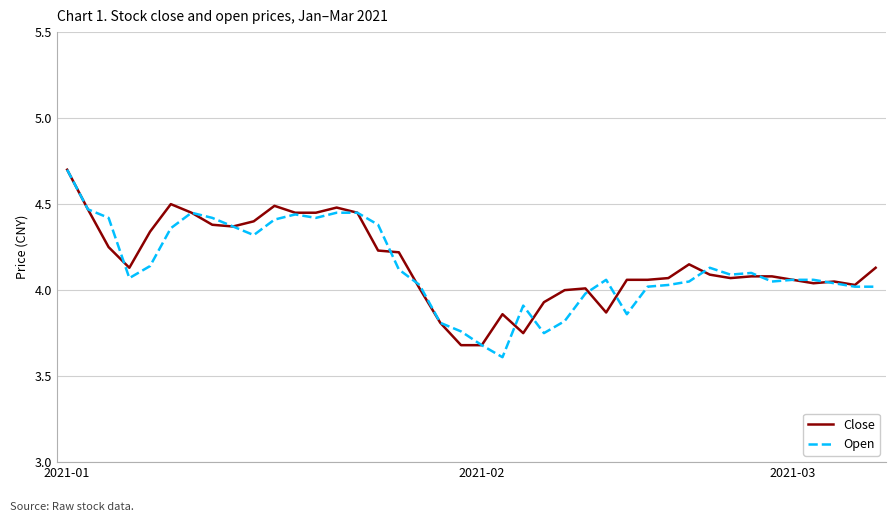

How many distinct data groups are displayed?

2